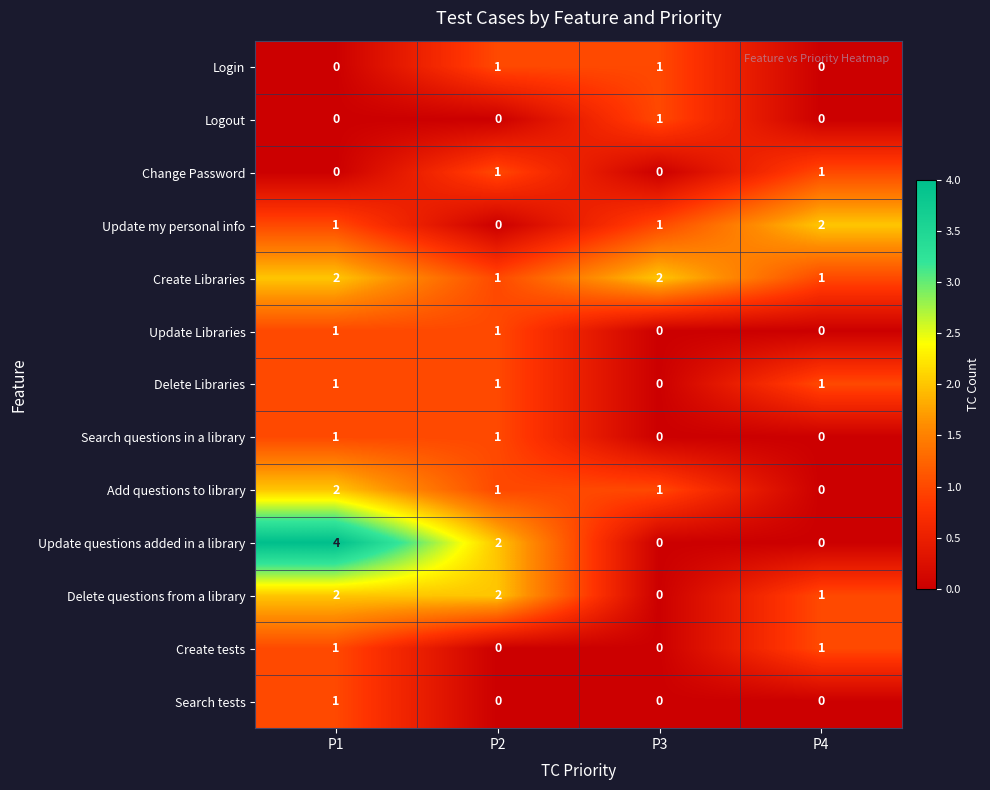

The Update my personal info series shows 1 at P4. True or false?

False